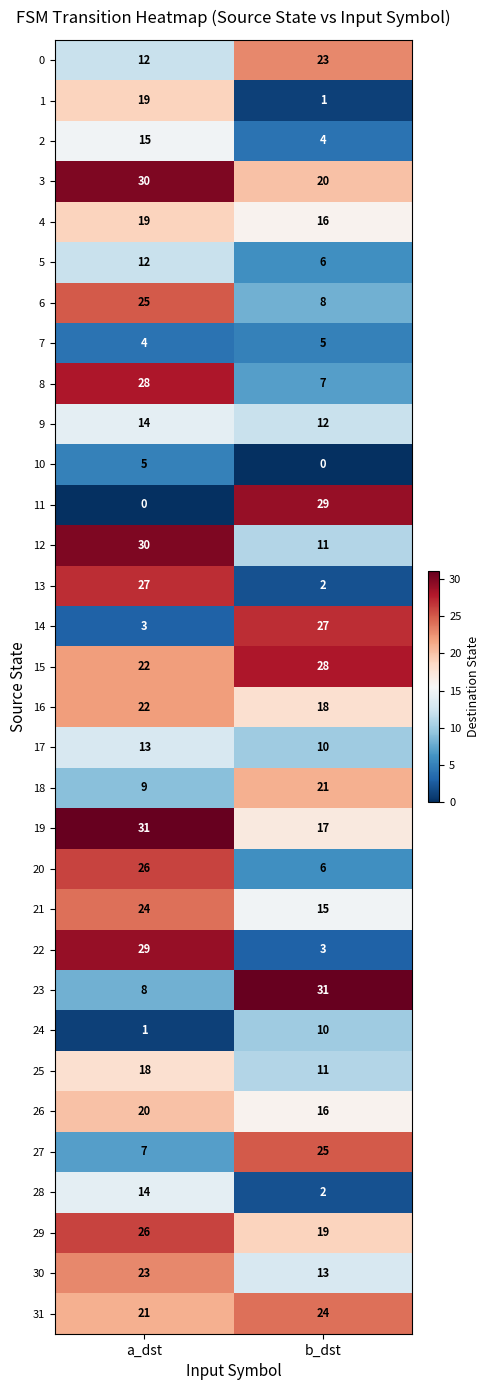

At which category is the sum across all series the highest?

a_dst